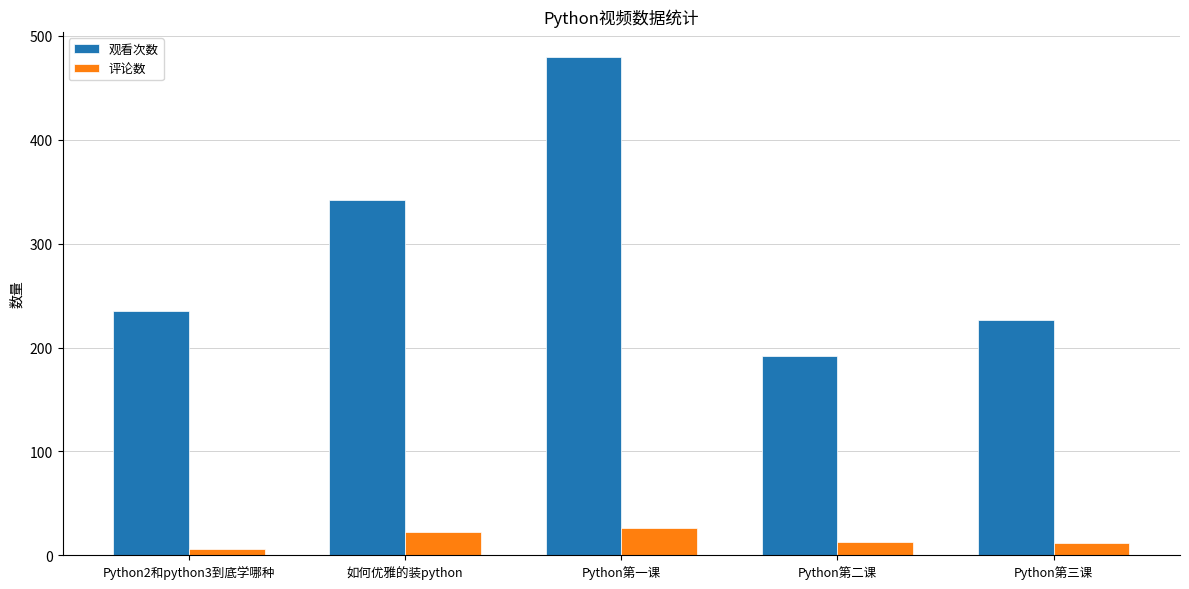

What is the highest value of the 观看次数 series?

480